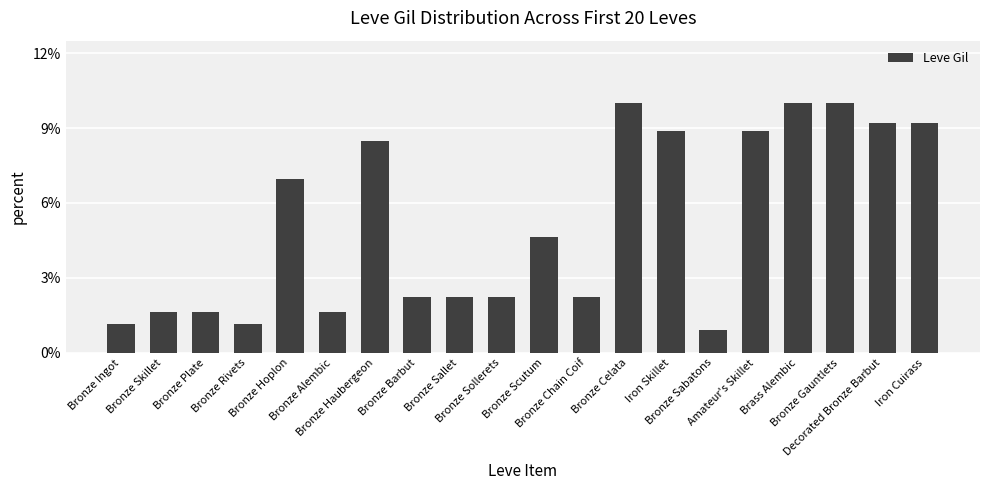

Are the bars horizontal?

No